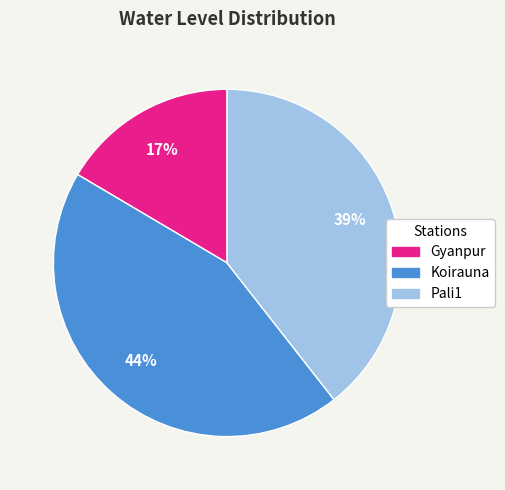

To the nearest percent, what is the average slice percentage?

33%